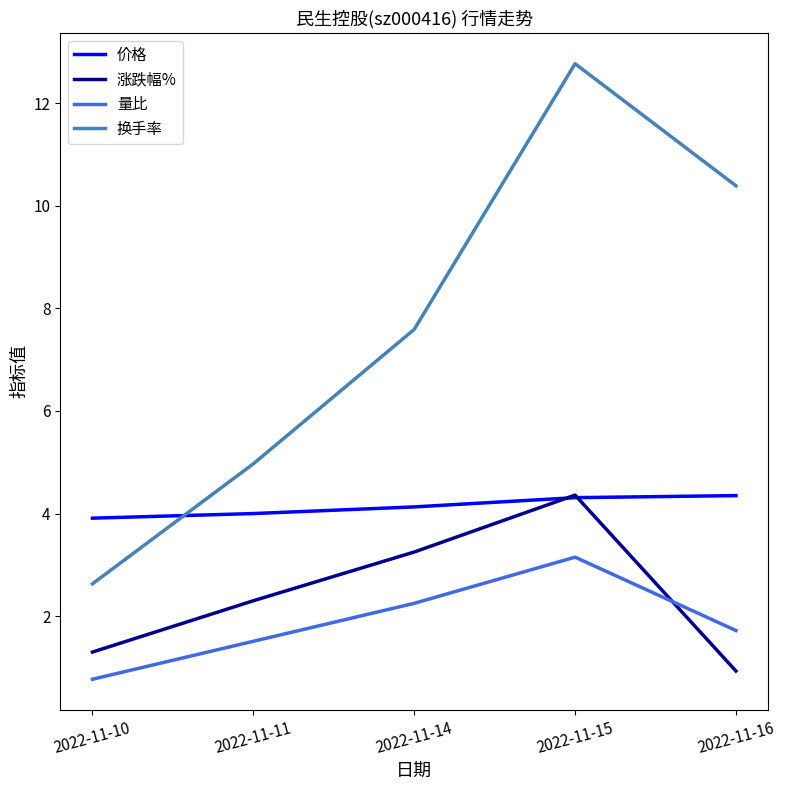

Where is the first local maximum for 换手率?

2022-11-15